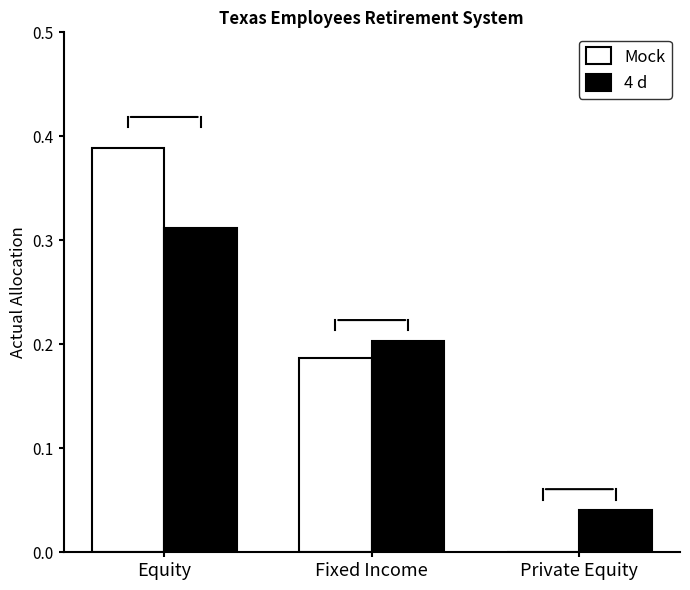

Which series has the largest range (max minus min)?

Mock